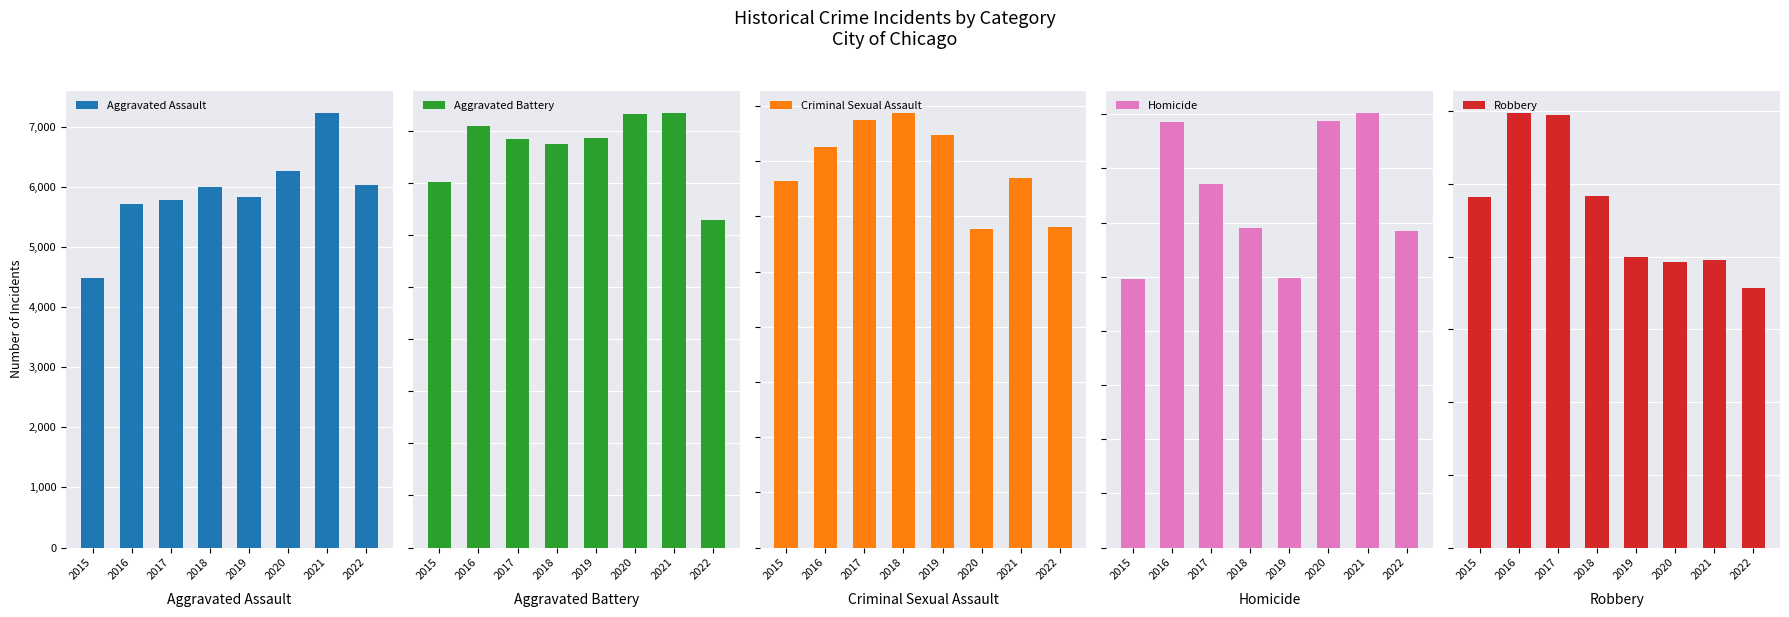

How many groups of bars are there?

8